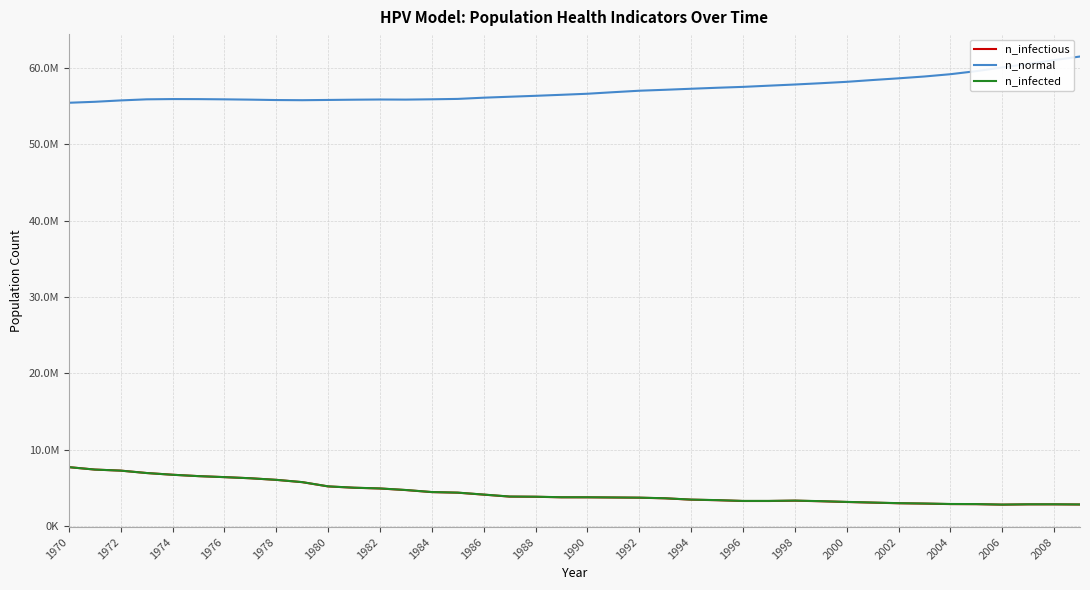

Which series has the widest spread of values?

n_normal